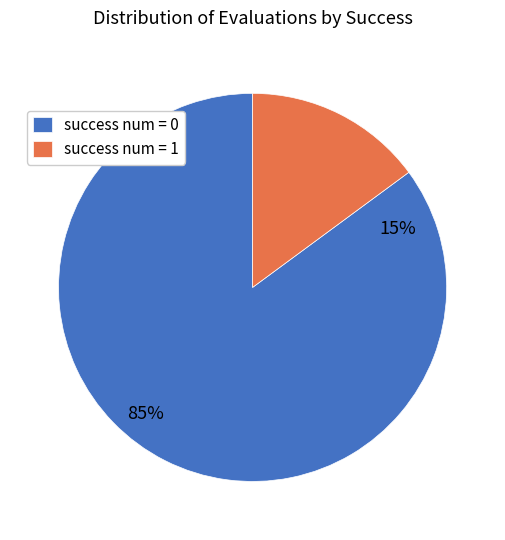

Is there any slice that represents more than half of the pie?

Yes